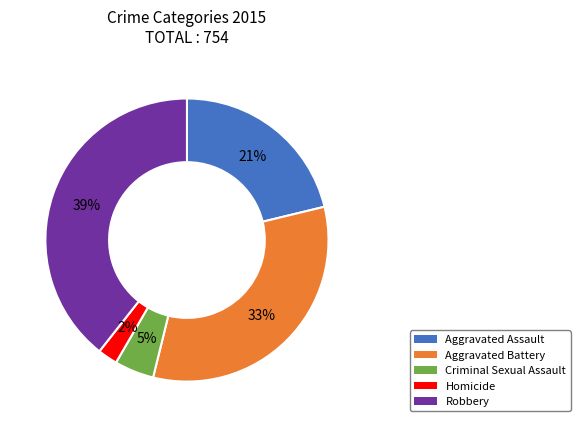

To the nearest percent, what percentage of the pie is Criminal Sexual Assault?

5%